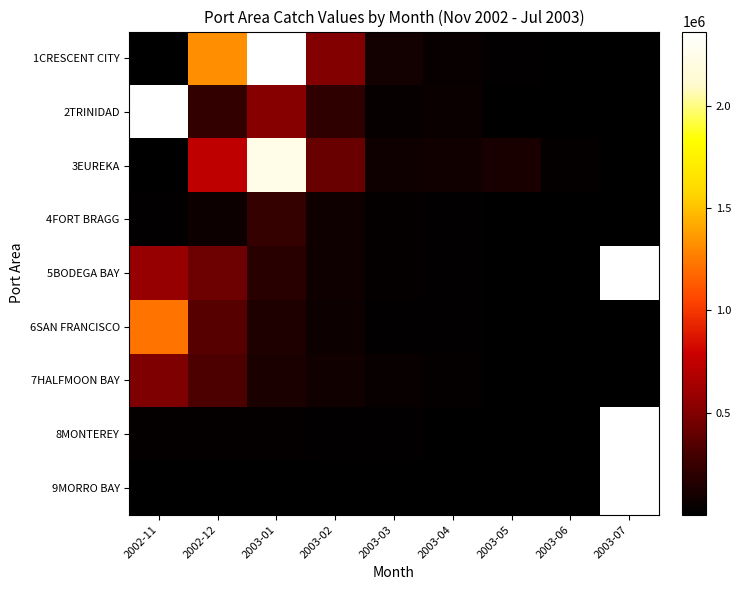

How many values in 2TRINIDAD are above zero?

8